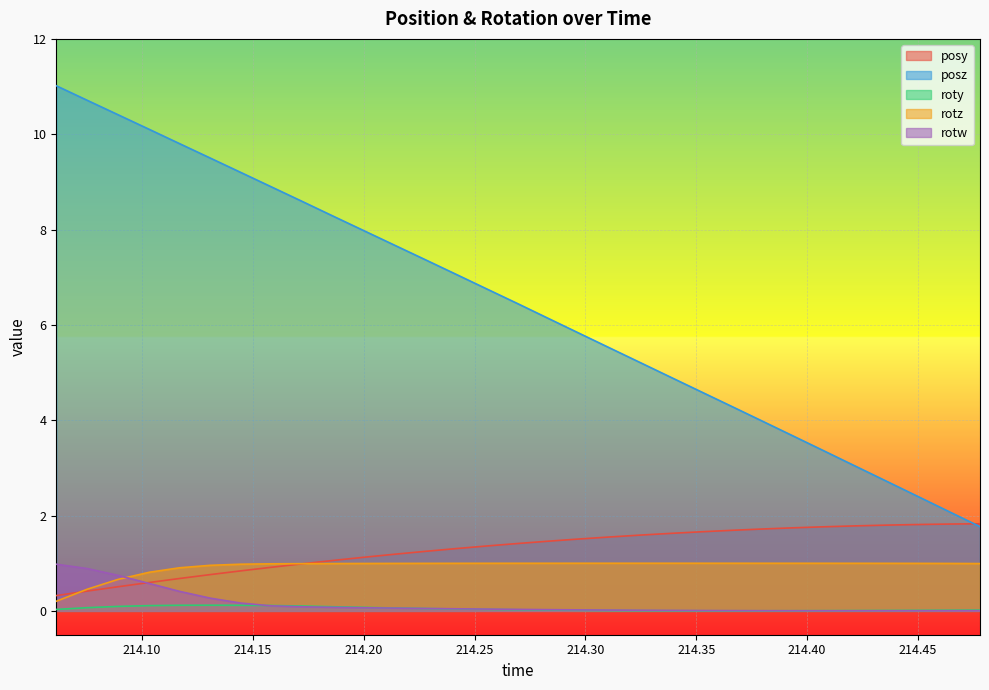

What is the value of the posz point at the 15th from the left?

6.8